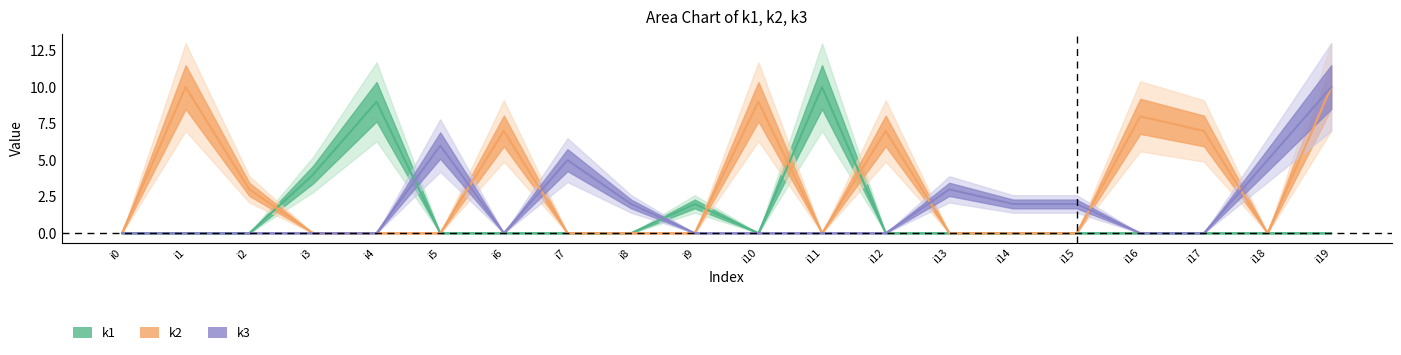

Is it true that k1 equals 0 at i17?

True